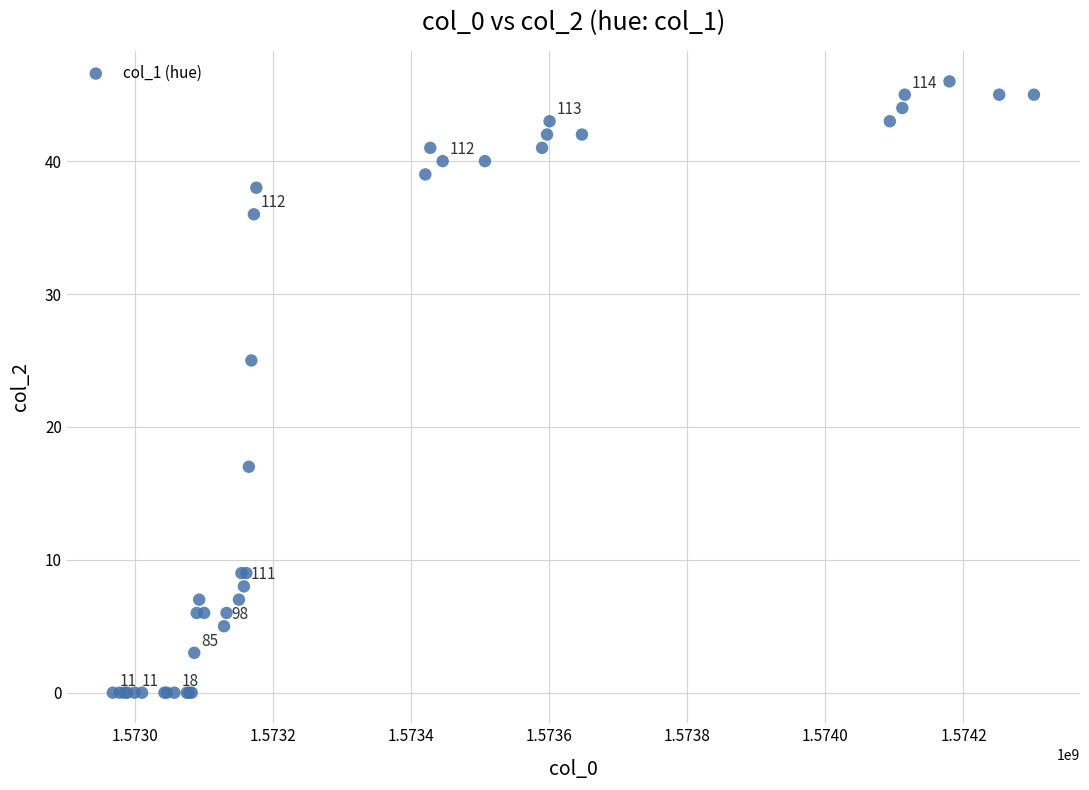

What Y value in the scatter plot is closest to 23?

25